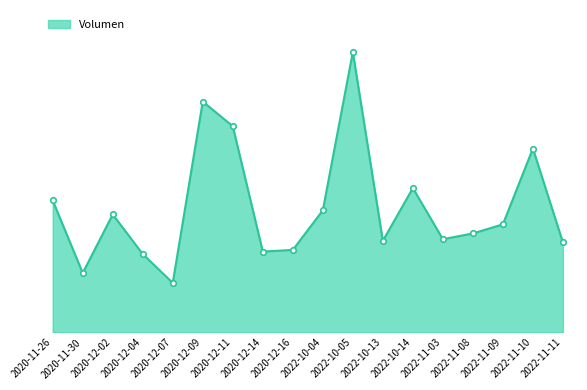

Does the chart display data point markers on the line(s)?

Yes